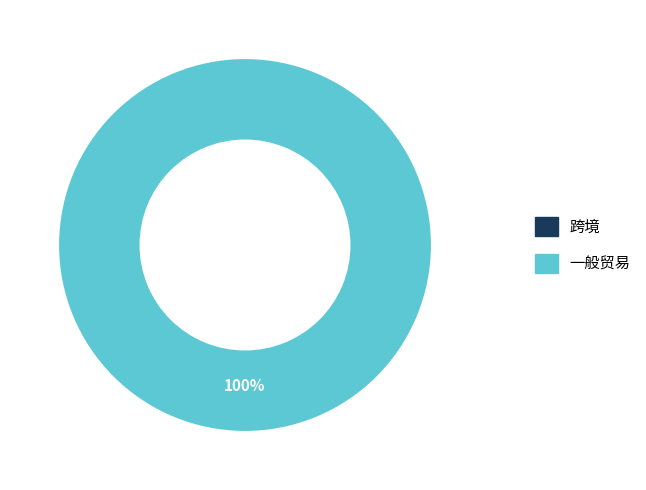

Which has a higher value, 跨境 or 一般贸易?

一般贸易